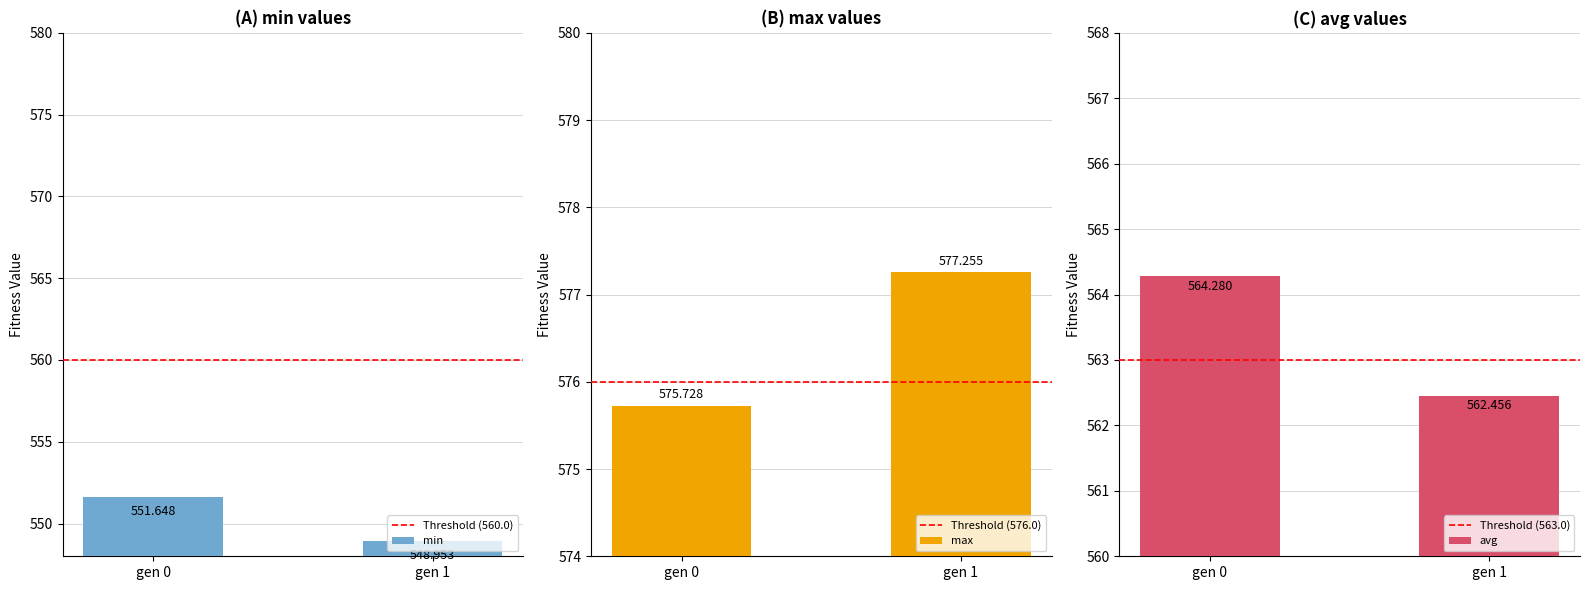

What is the approximate value of Threshold (560.0) at gen 1?

560.0